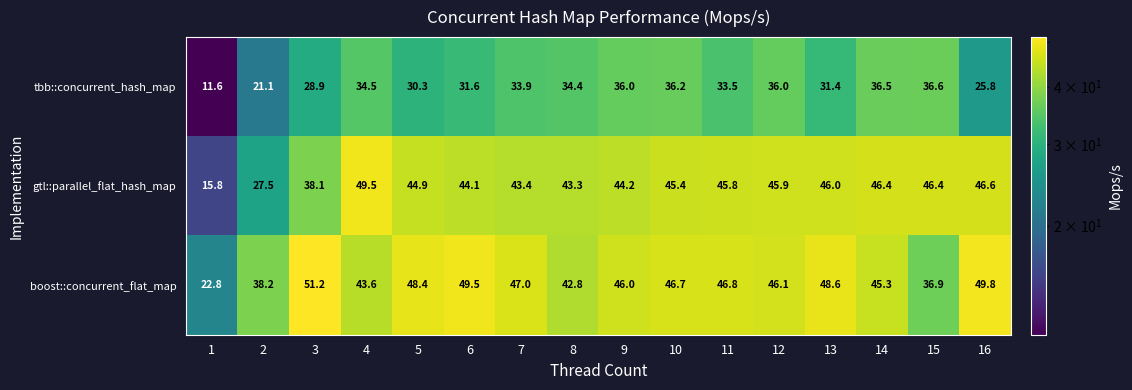

The value of tbb::concurrent_hash_map at 3 is 28.9. True or false?

True